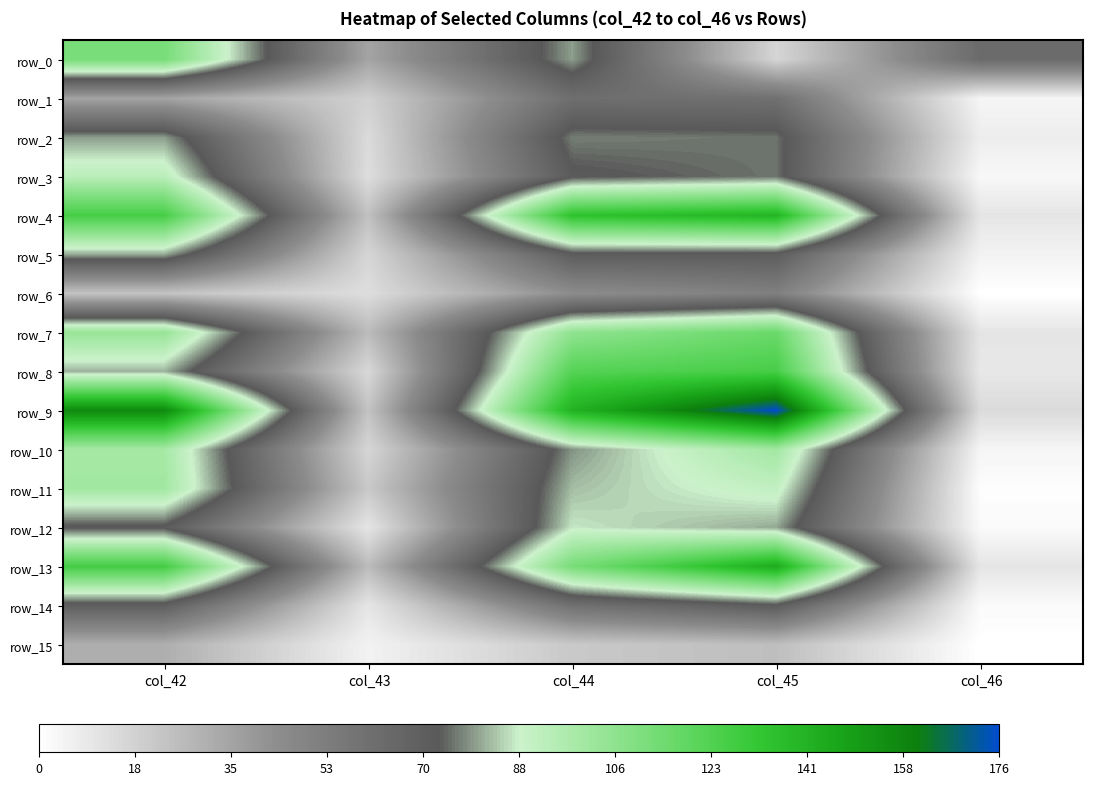

What is the average value of the row_1 series?

36